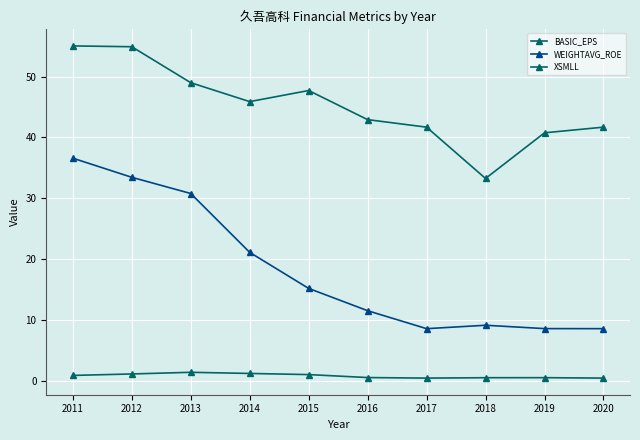

True or false: XSMLL and BASIC_EPS intersect in this chart.

False